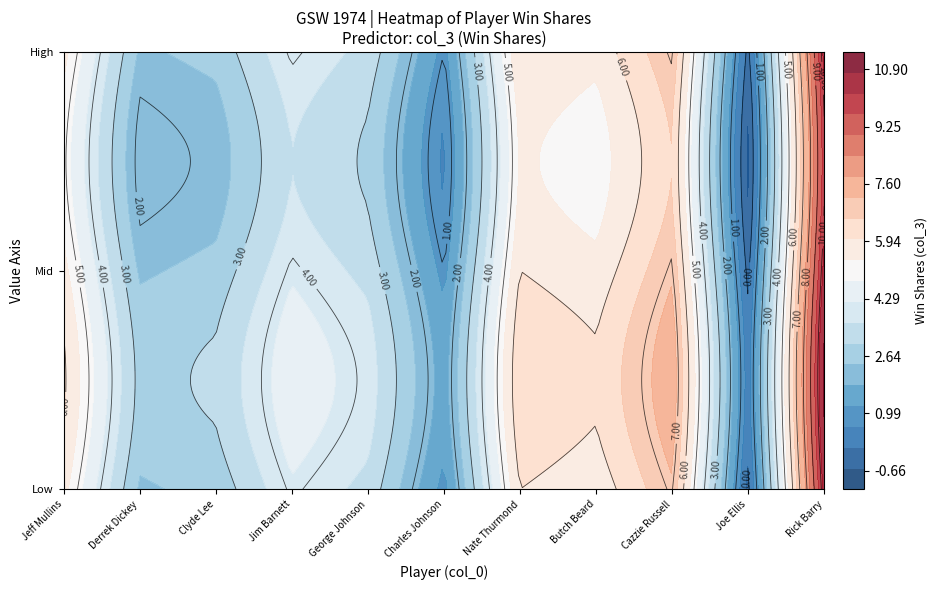

List the labels in order of value, smallest first.

Joe Ellis, Charles Johnson, Derrek Dickey, Clyde Lee, George Johnson, Jim Barnett, Jeff Mullins, Butch Beard, Nate Thurmond, Cazzie Russell, Rick Barry